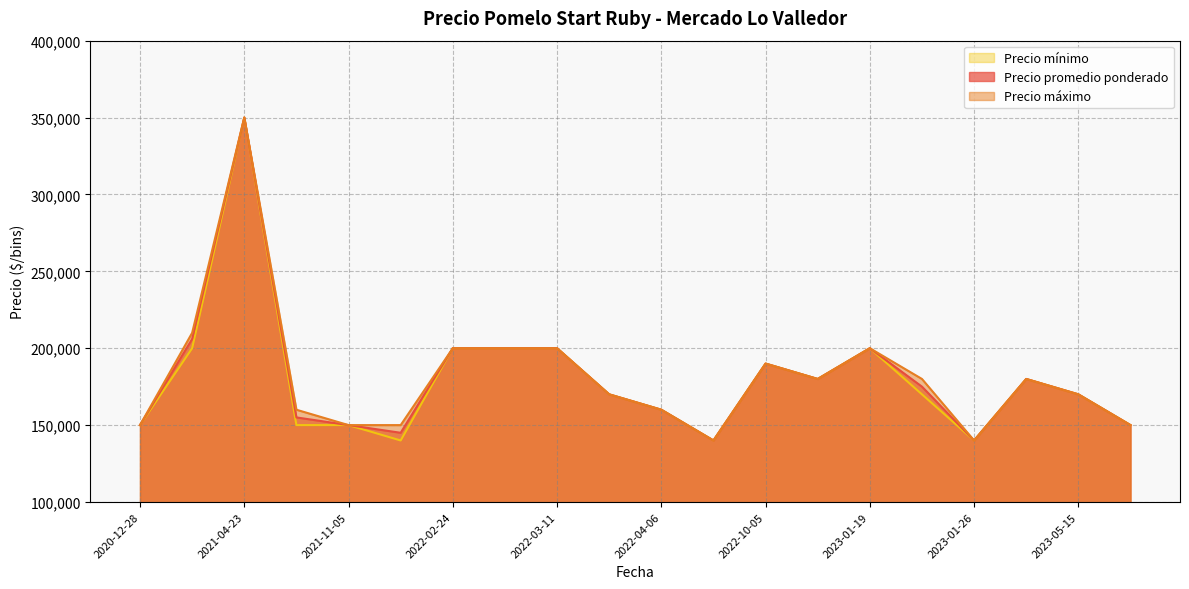

True or false: Precio promedio ponderado and Precio máximo cross at least once.

False